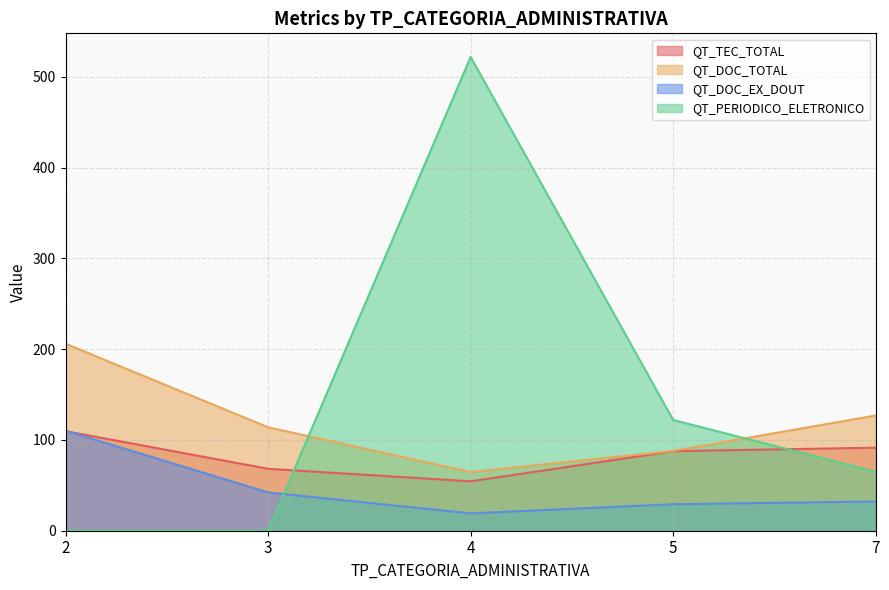

What is the value of the QT_DOC_EX_DOUT point at the 4th from the left?

29.2